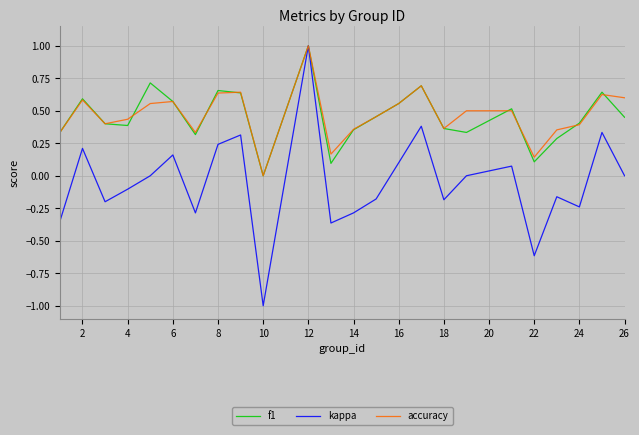

How many interior local peaks does the f1 series have?

7